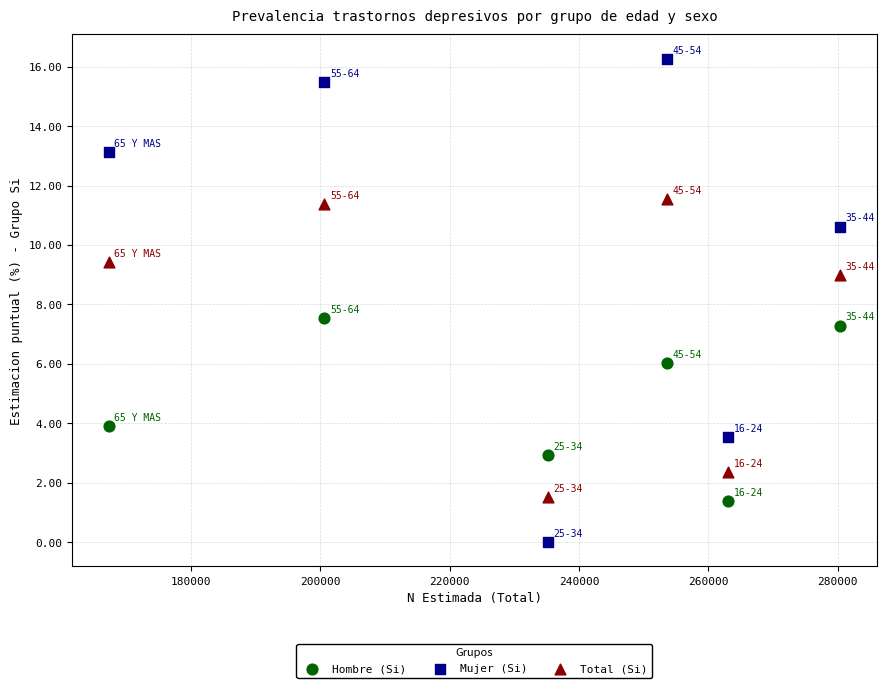

Which series contains the lowest Y value?

Mujer (Si)